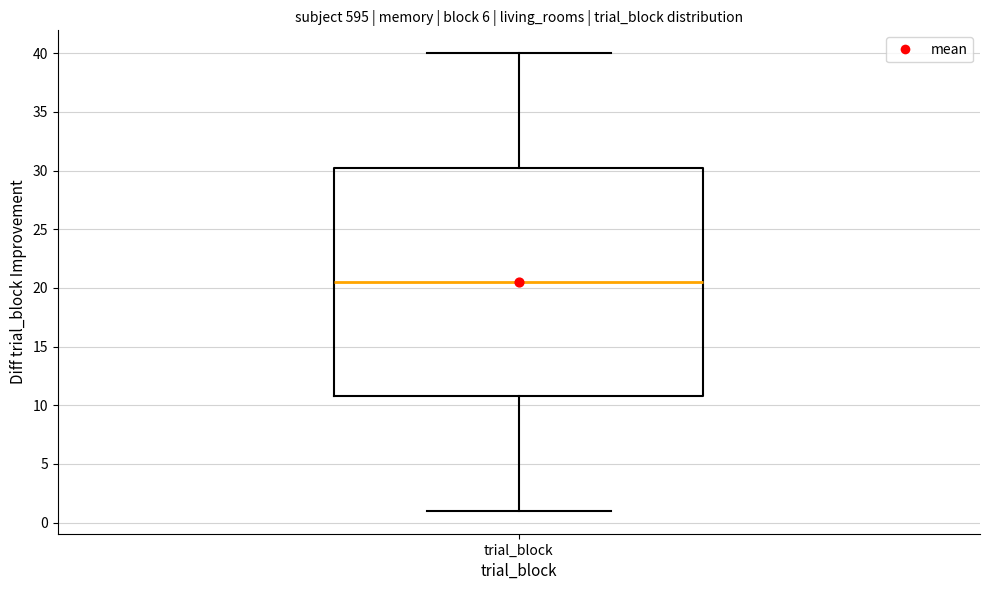

Where is the lower edge of the box for trial_block on the y-axis? The values are not printed on the chart, so give them approximately, as read against the axis.

11.0